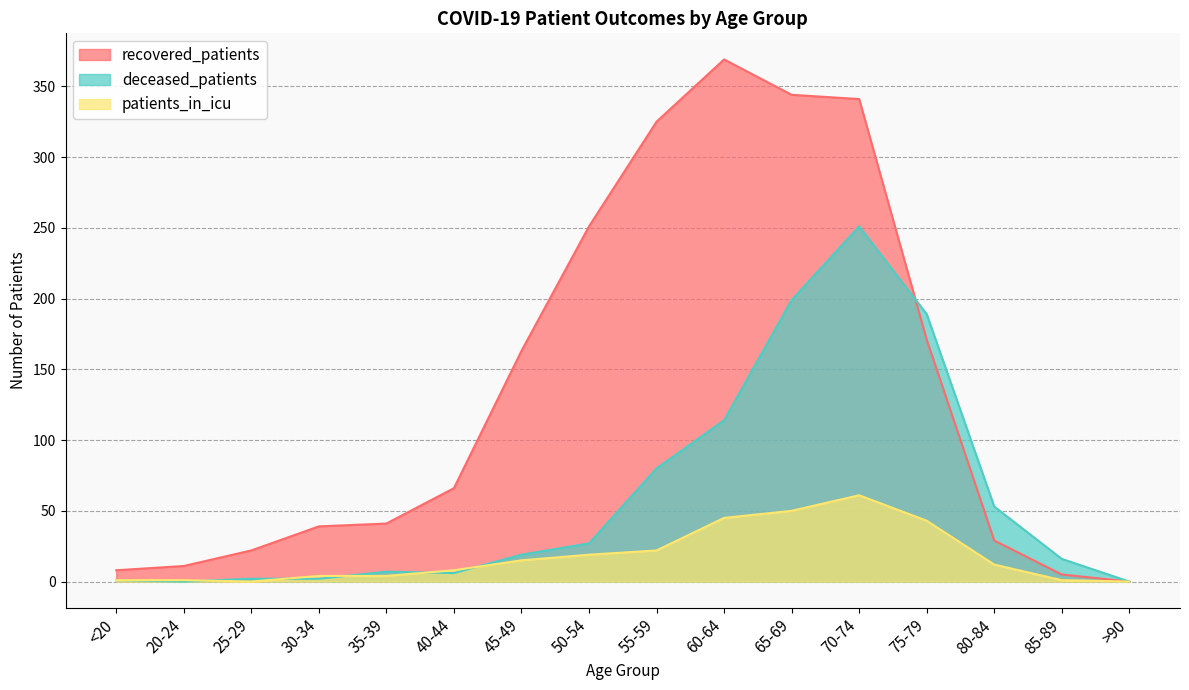

The value of recovered_patients at >90 is 0. True or false?

True